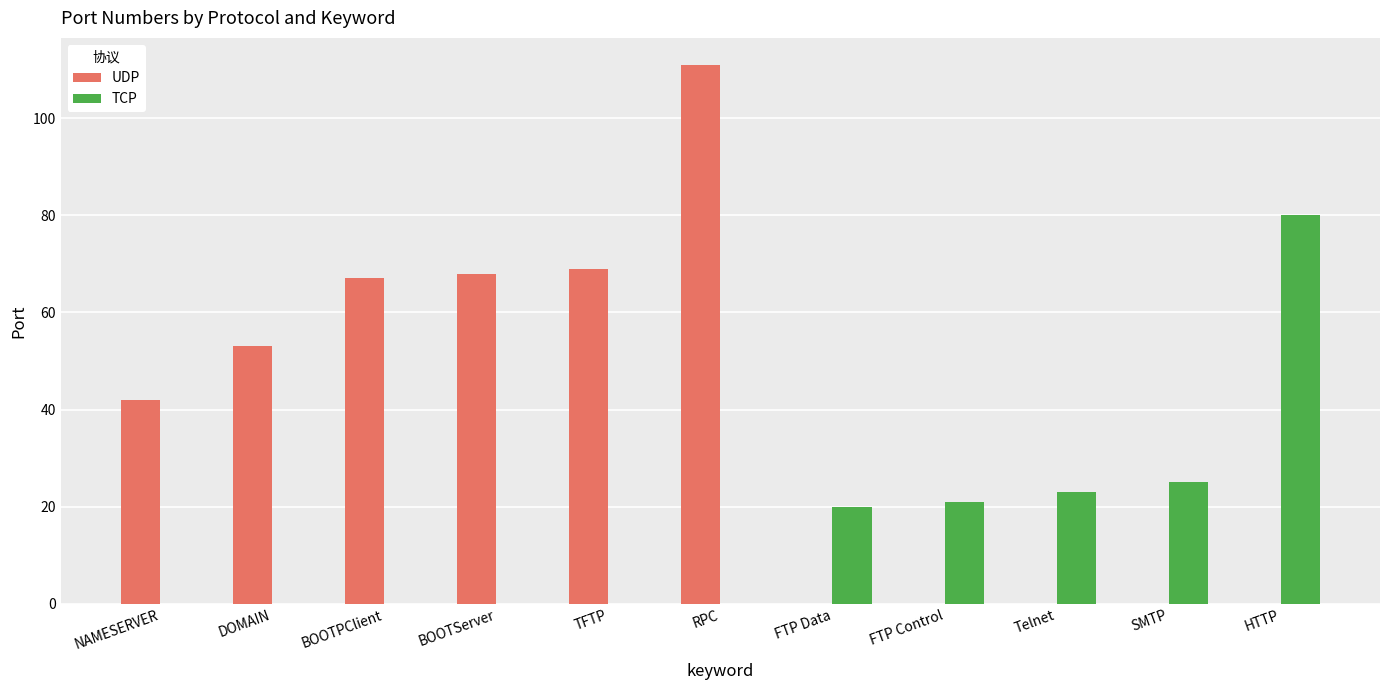

The TCP series shows 0 at DOMAIN. True or false?

True